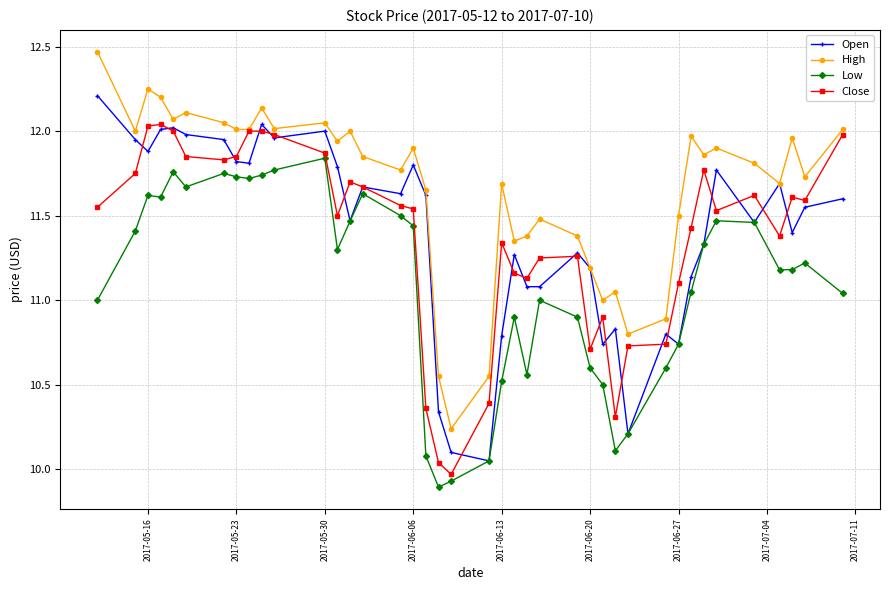

True or false: Low has more than 2 interior local peaks.

True